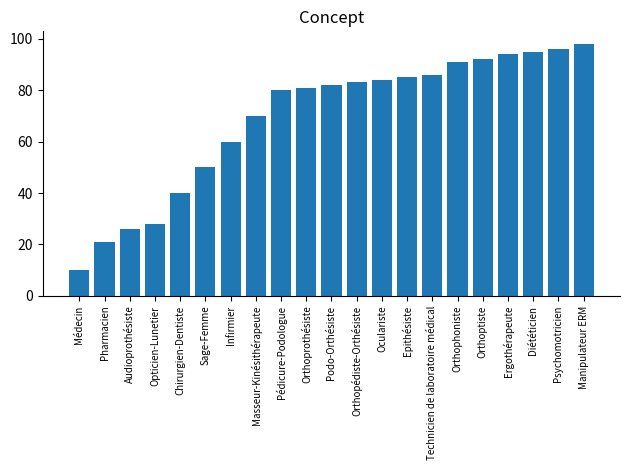

Reading left to right, extract all data points from this chart.

Médecin=10	Pharmacien=21	Audioprothésiste=26	Opticien-Lunetier=28	Chirurgien-Dentiste=40	Sage-Femme=50	Infirmier=60	Masseur-Kinésithérapeute=70	Pédicure-Podologue=80	Orthoprothésiste=81	Podo-Orthésiste=82	Orthopédiste-Orthésiste=83	Oculariste=84	Epithésiste=85	Technicien de laboratoire médical=86	Orthophoniste=91	Orthoptiste=92	Ergothérapeute=94	Diététicien=95	Psychomotricien=96	Manipulateur ERM=98